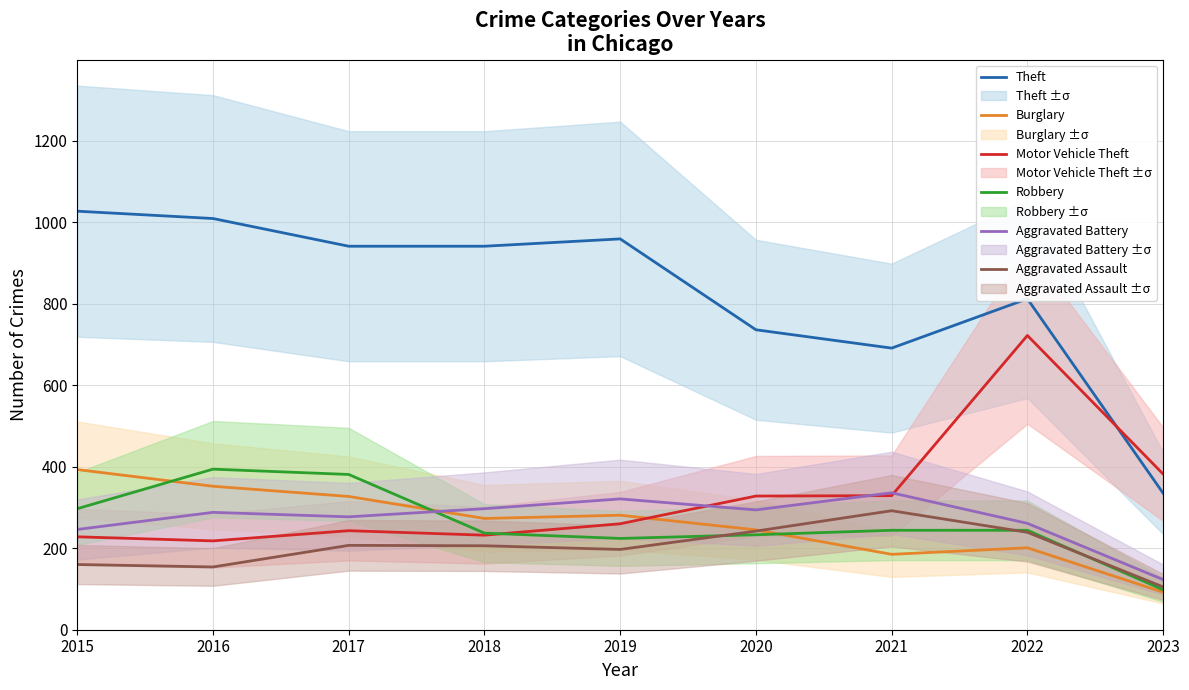

What is the value of the Aggravated Assault point at the 7th from the left?

292